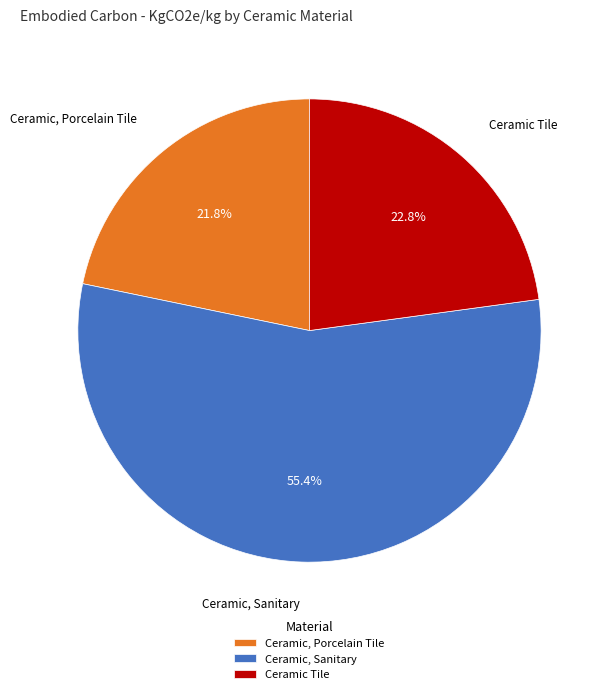

Combined, what portion of the pie is Ceramic, Porcelain Tile and Ceramic, Sanitary?

77.2%